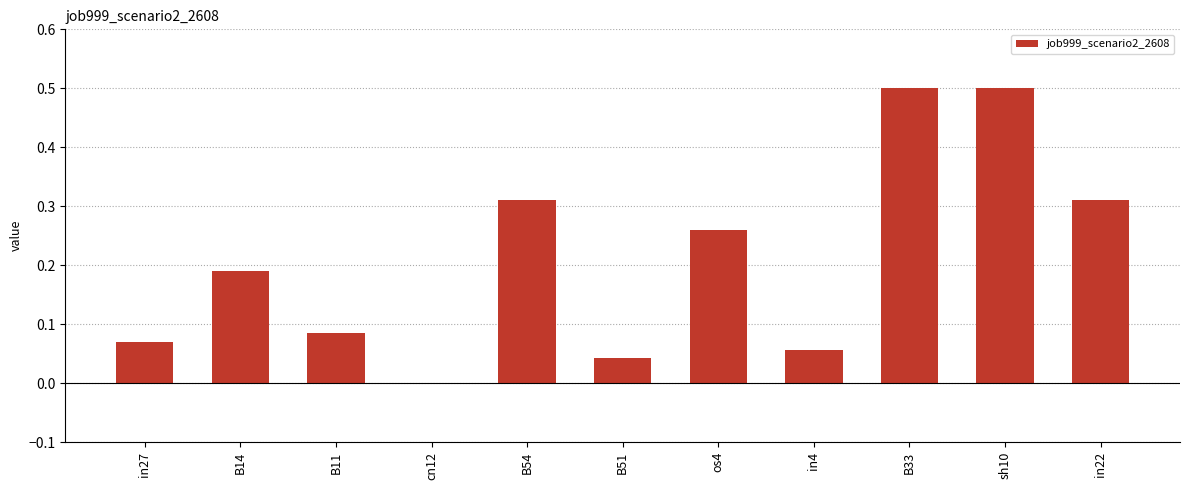

What is the sum of all values?

2.3